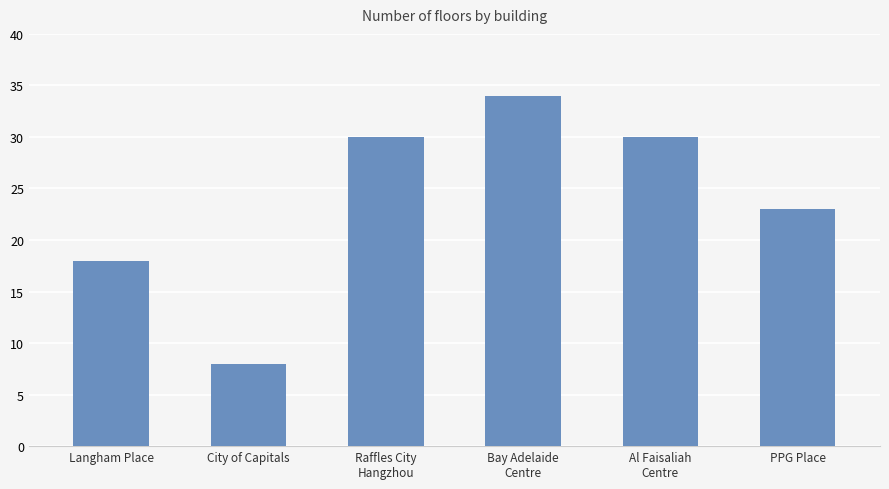

Reading right to left, transcribe all the data shown in this chart.

23	30	34	30	8	18